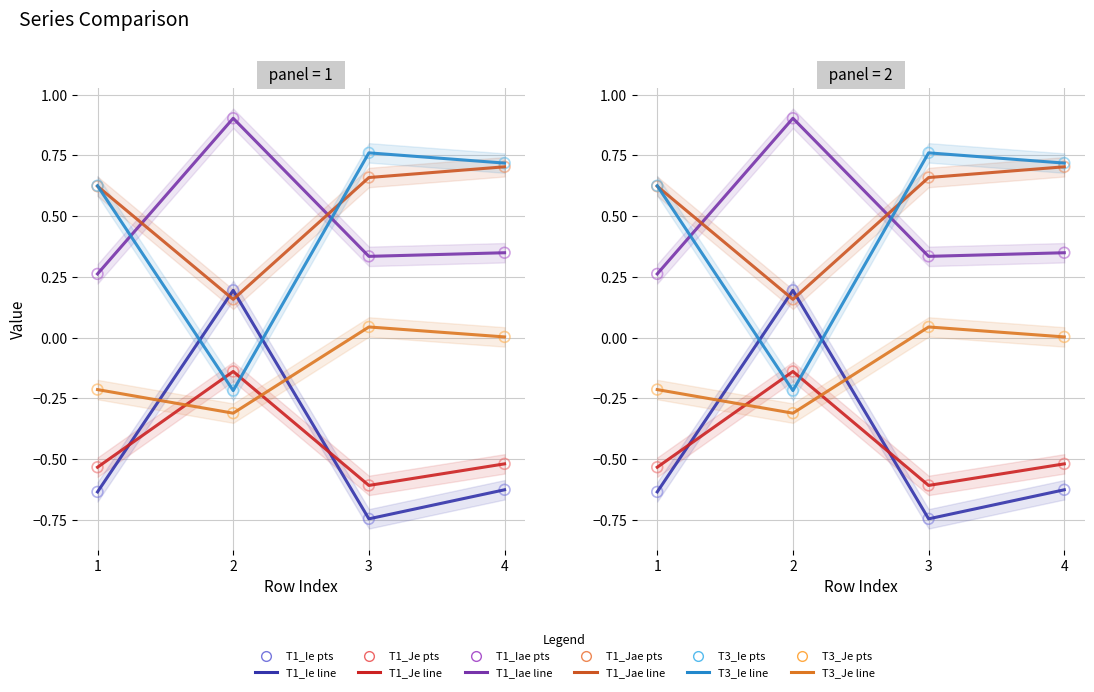

What are all the series names shown in the legend?

T1_Ie, T1_Je, T1_Iae, T1_Jae, T3_Ie, T3_Je